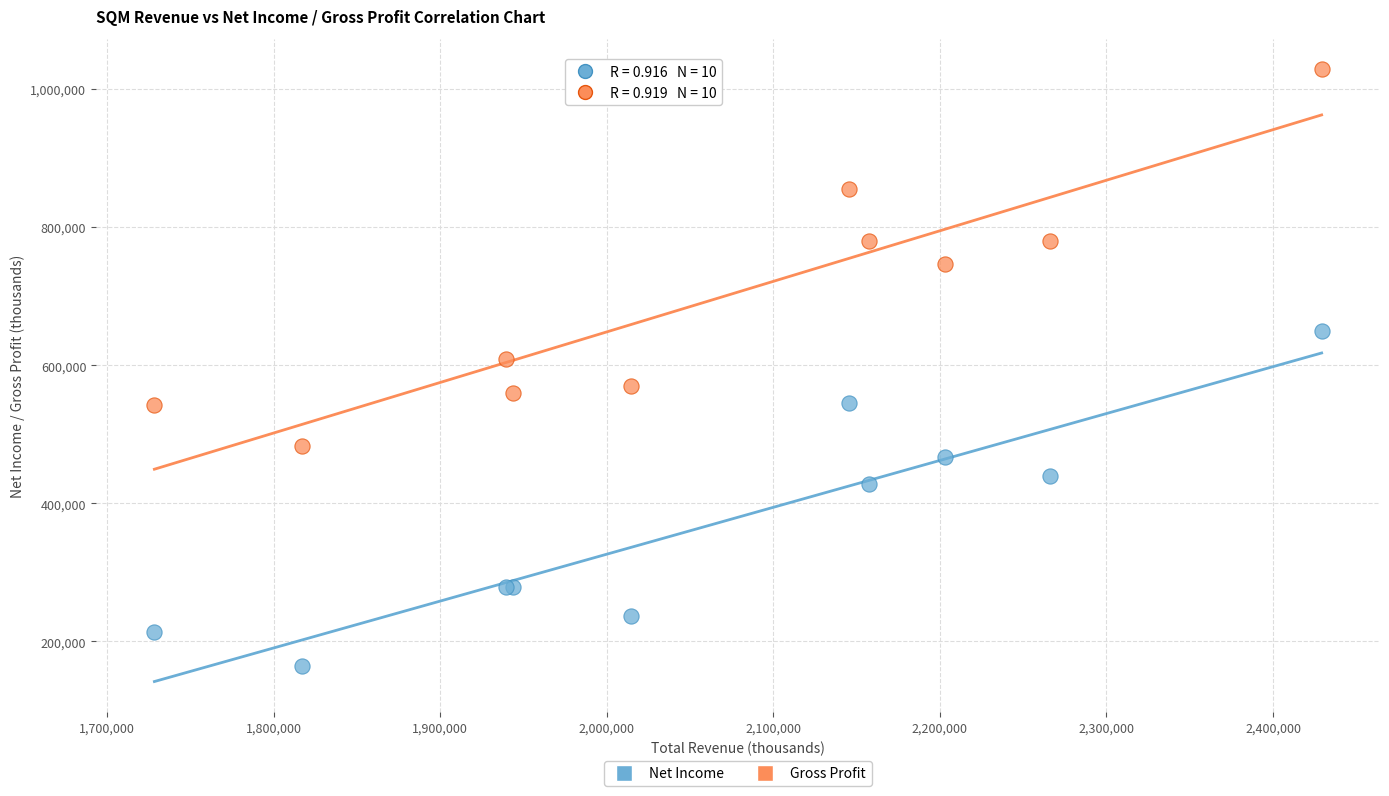

Which series has the widest spread of Y values?

Gross Profit